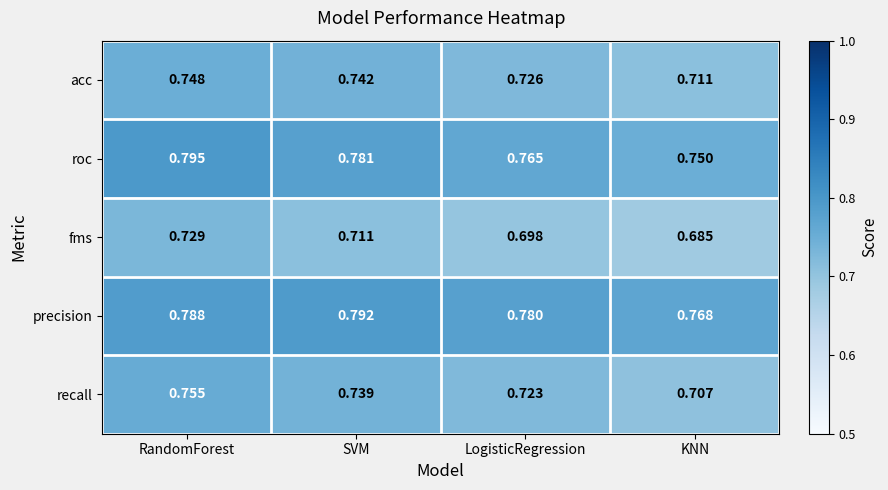

At which category is the sum across all series the highest?

RandomForest